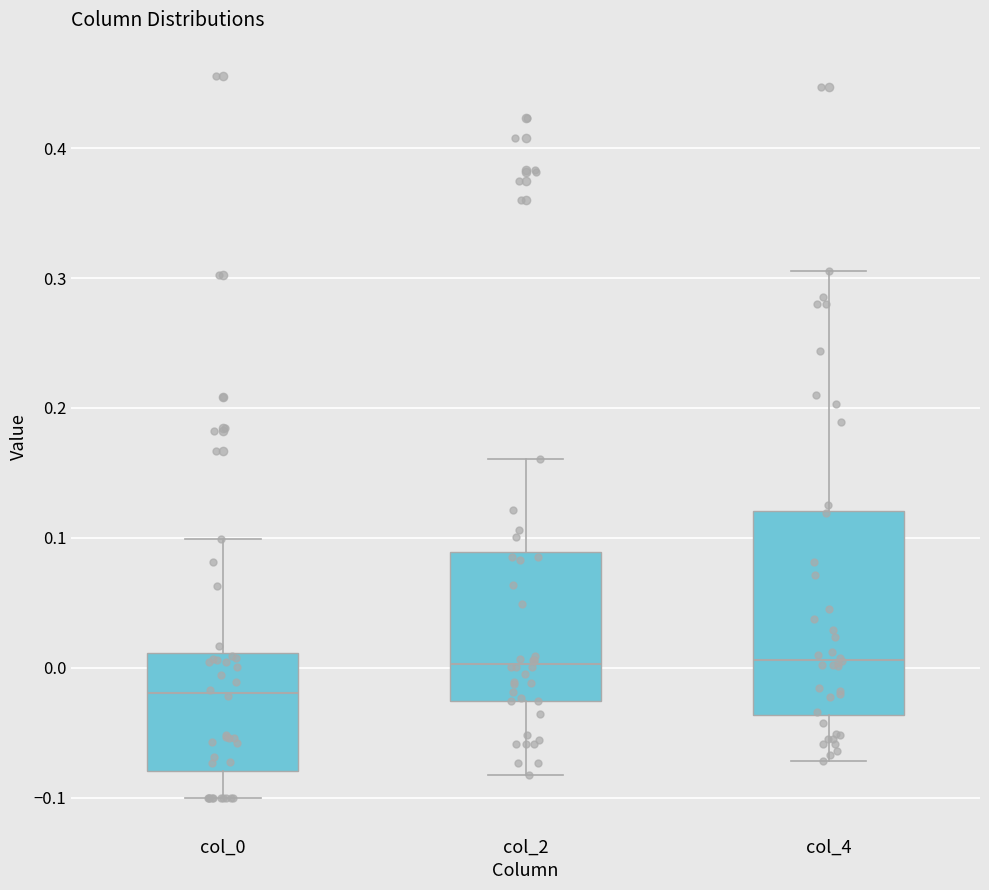

Where does the lower whisker of the box for col_0 end on the y-axis? The values are not printed on the chart, so give them approximately, as read against the axis.

-0.10